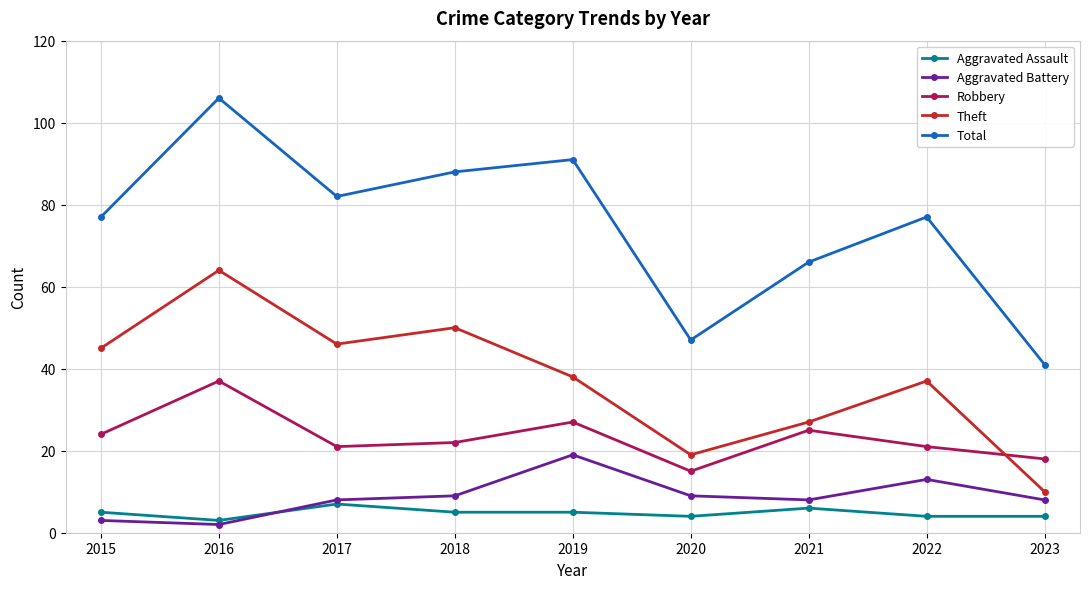

At how many categories does at least one series exceed 5?

9